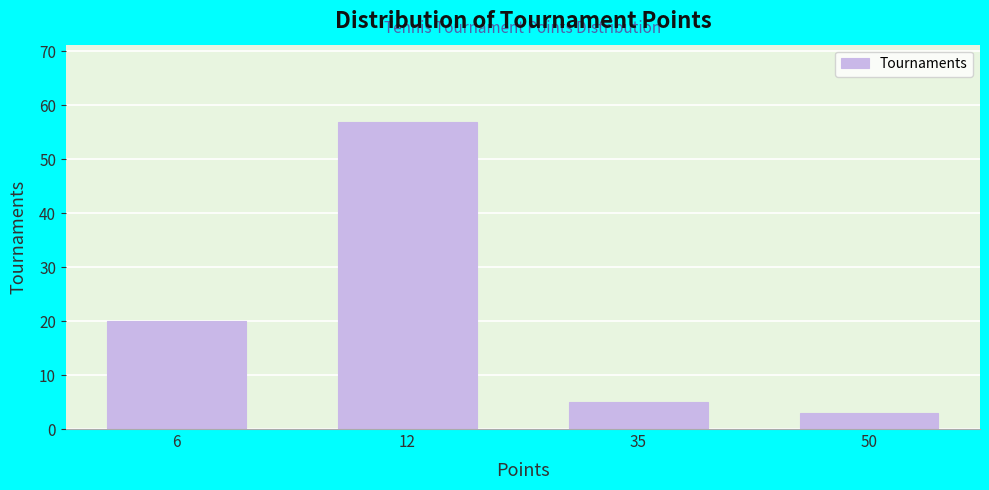

Reading left to right, transcribe all the data shown in this chart.

6=20	12=57	35=5	50=3